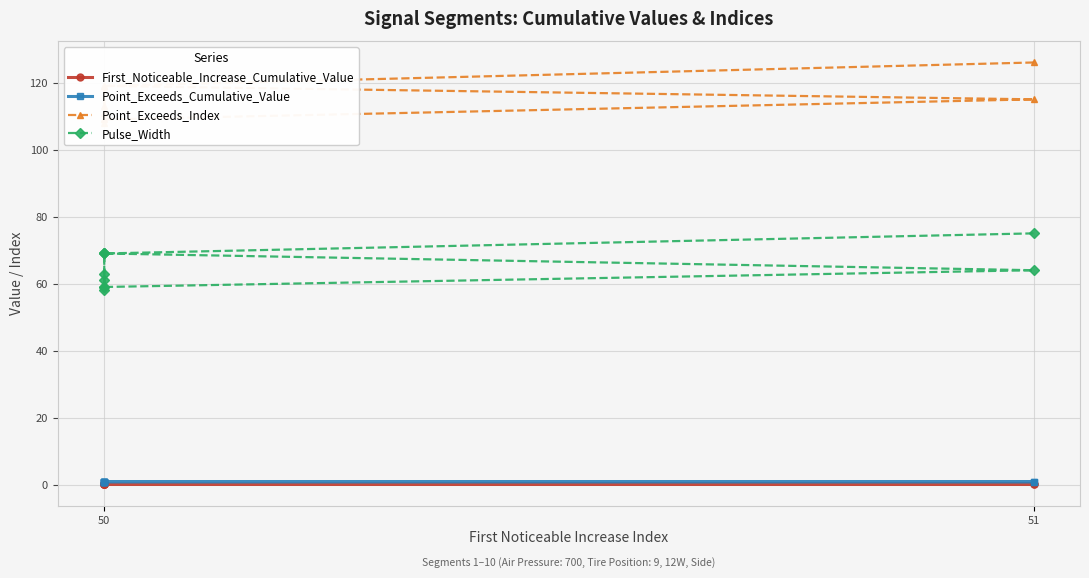

What is the average value of the Point_Exceeds_Cumulative_Value series?

0.9